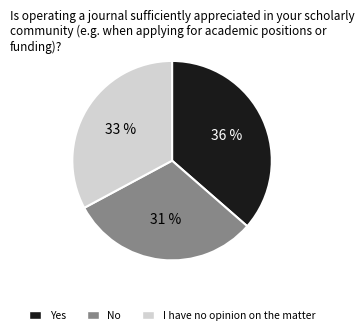

To the nearest percent, what is the average slice percentage?

33%